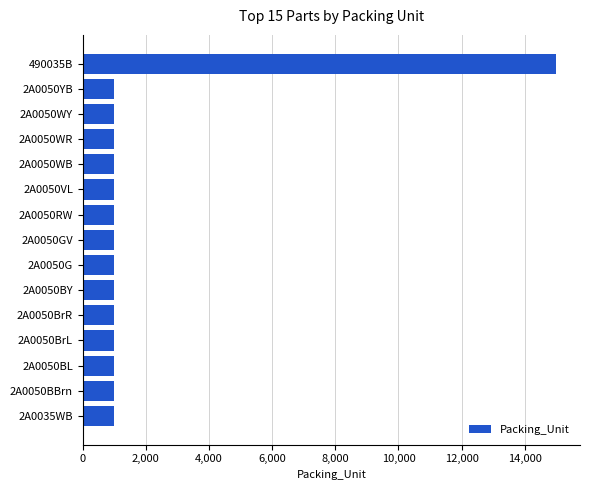

What is the difference between the maximum and minimum values?

14000